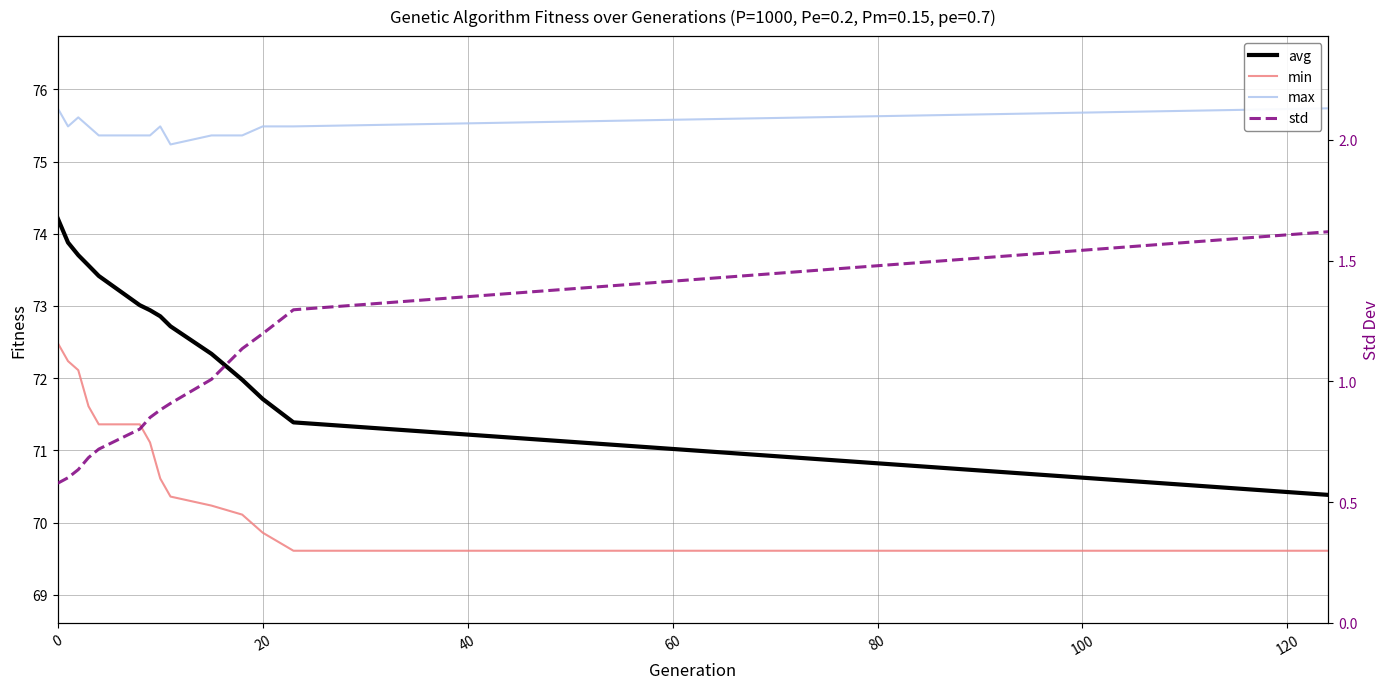

What is the minimum value for avg?

70.4